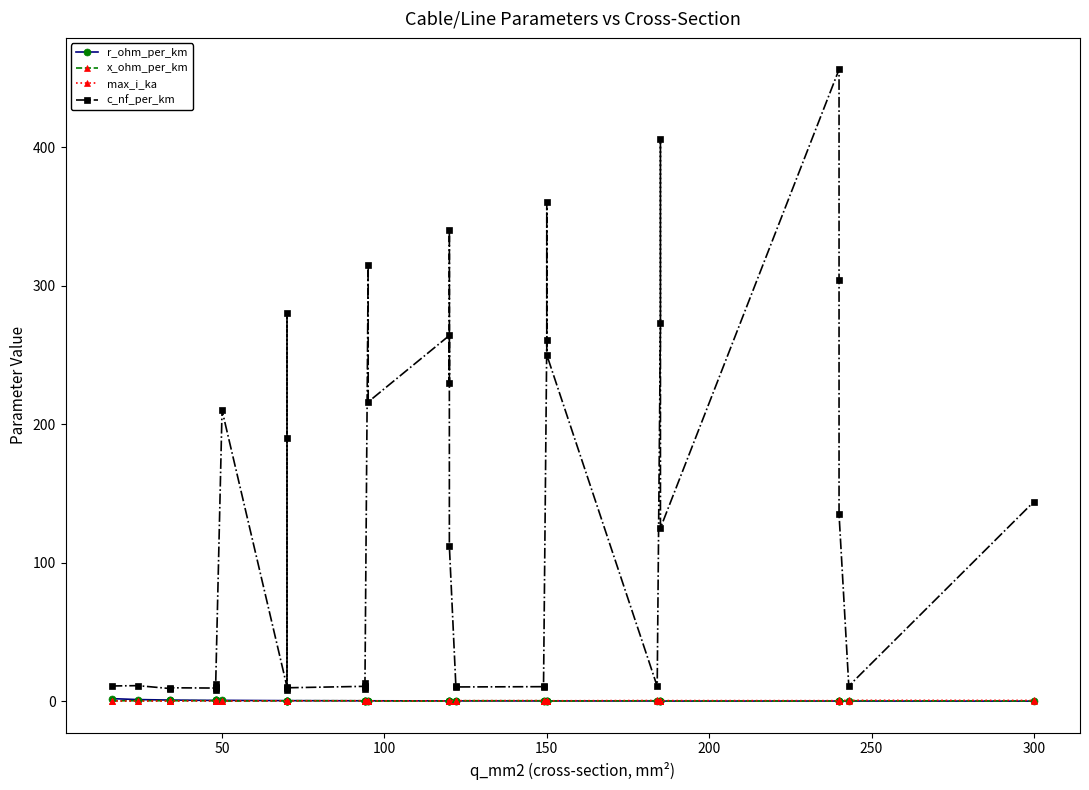

Is it true that r_ohm_per_km equals 0.1 at 19?

False